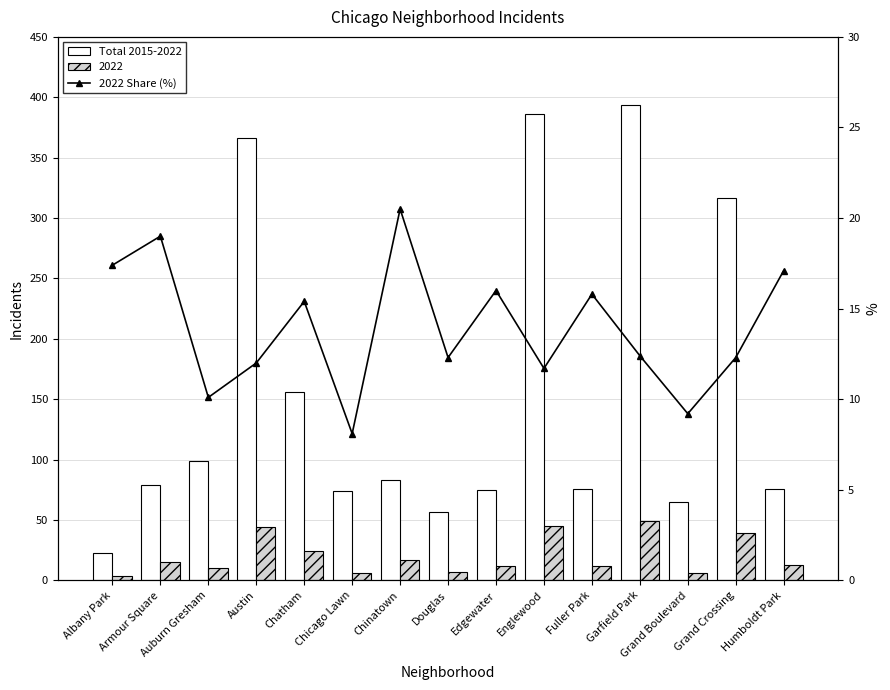

What is the difference between the Total 2015-2022 values at Chinatown and Grand Crossing?

234.0